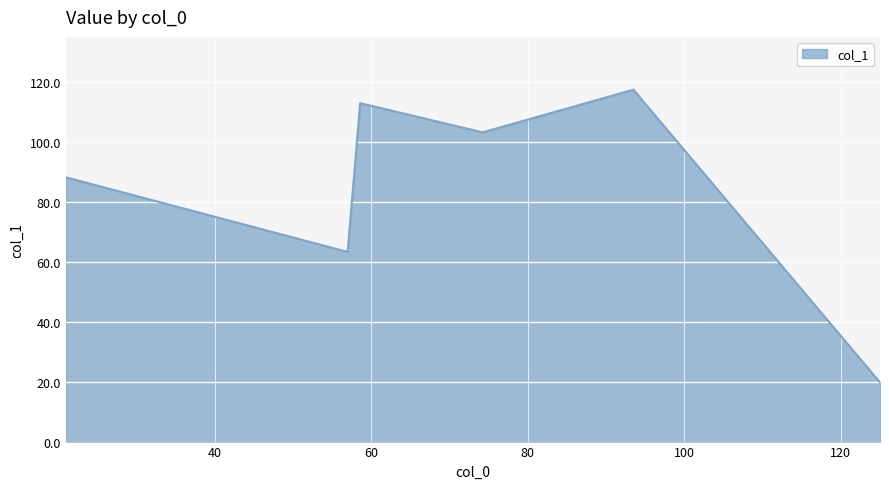

True or false: the data has more than 0 interior local peaks.

True